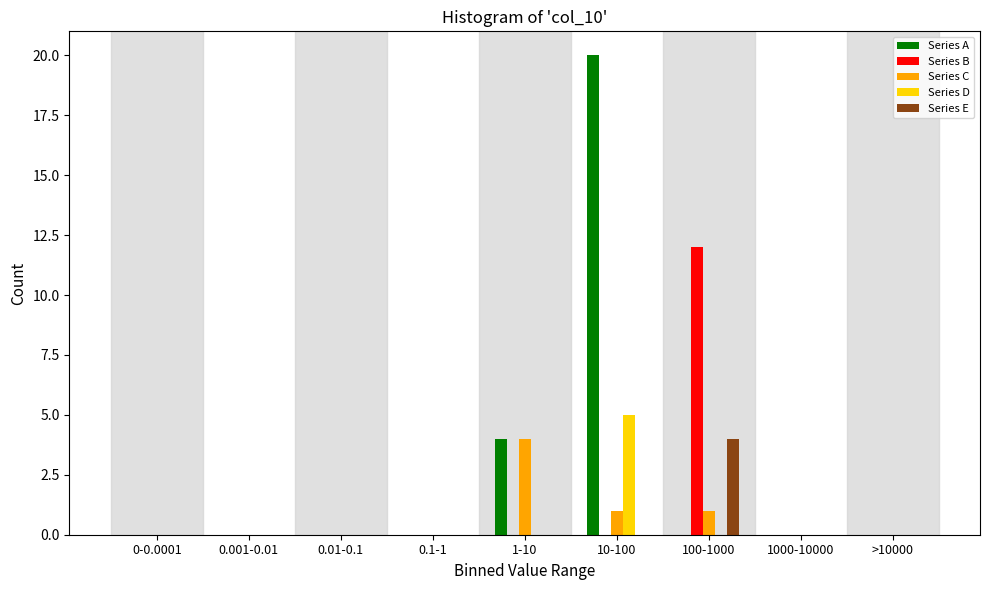

The value of Series D at 0-0.0001 is -3. True or false?

False